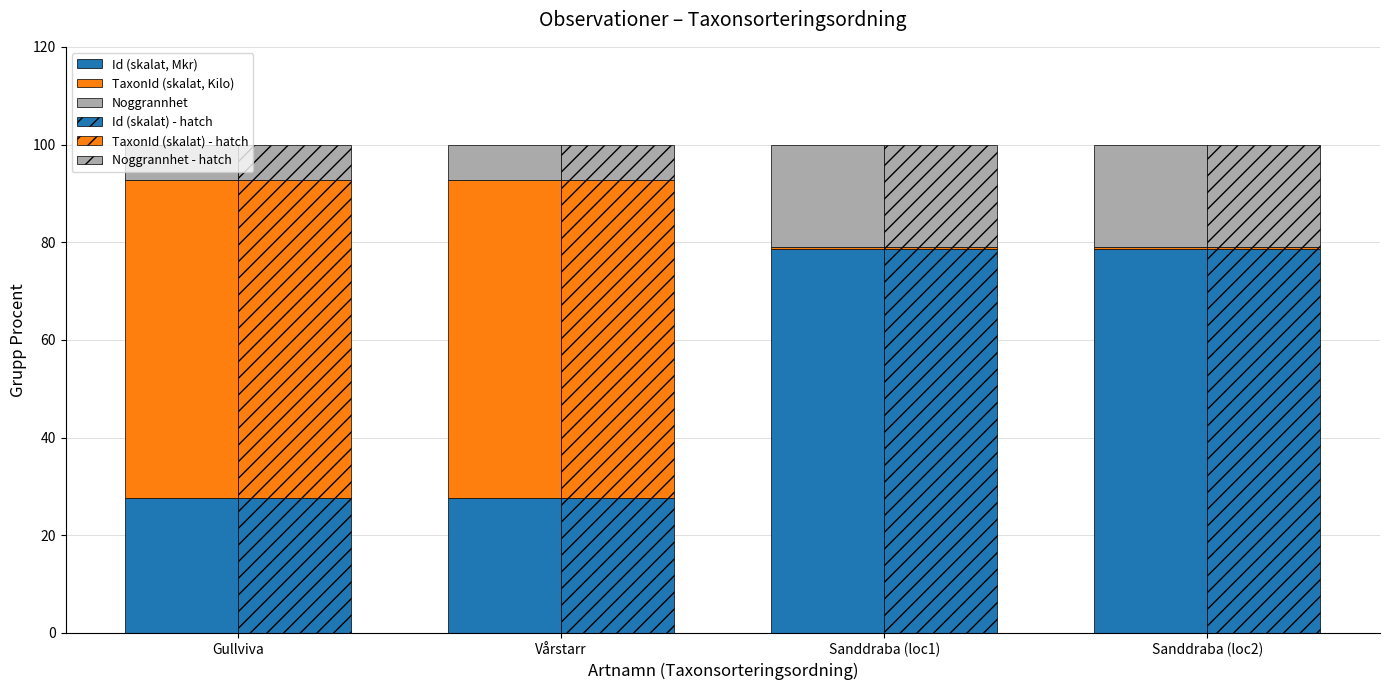

What is the average value of the Id (skalat, Mkr) series?

53.1